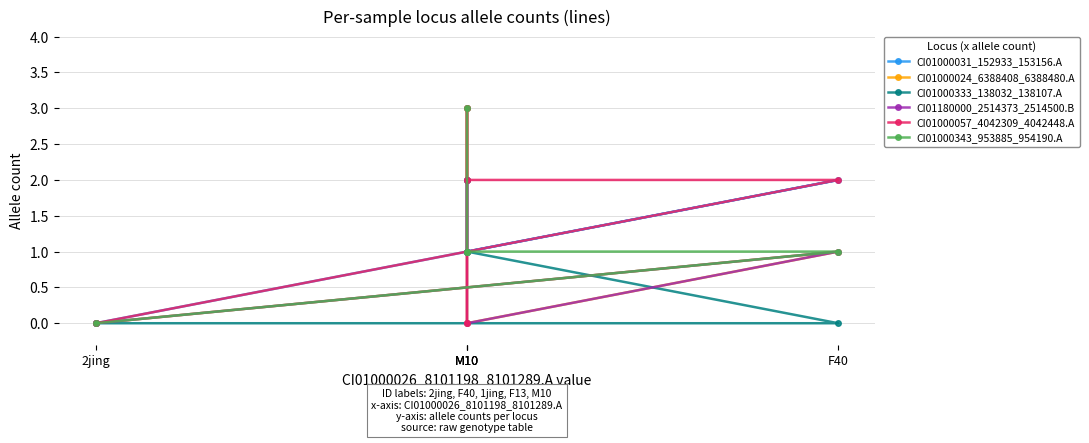

Which series has the largest total across all categories?

CI01000031_152933_153156.A